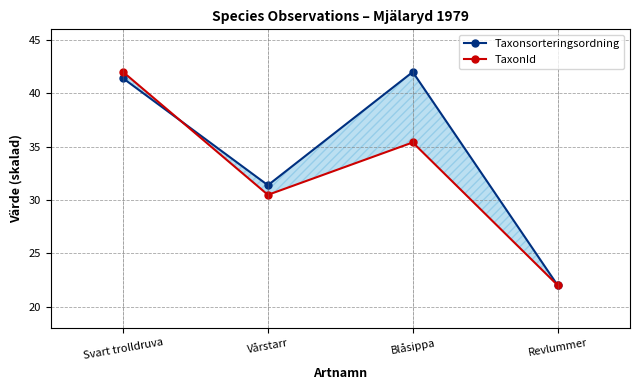

Between Blåsippa and Revlummer, which series saw the biggest shift?

Taxonsorteringsordning